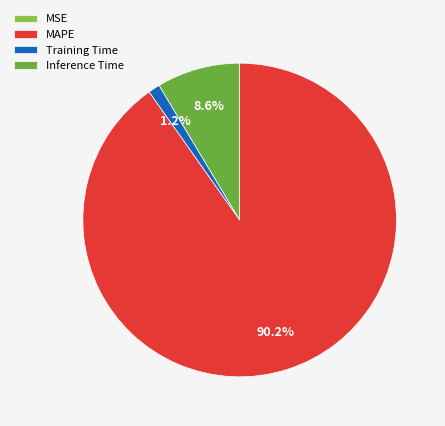

What percentage is NOT represented by MAPE?

9.8%